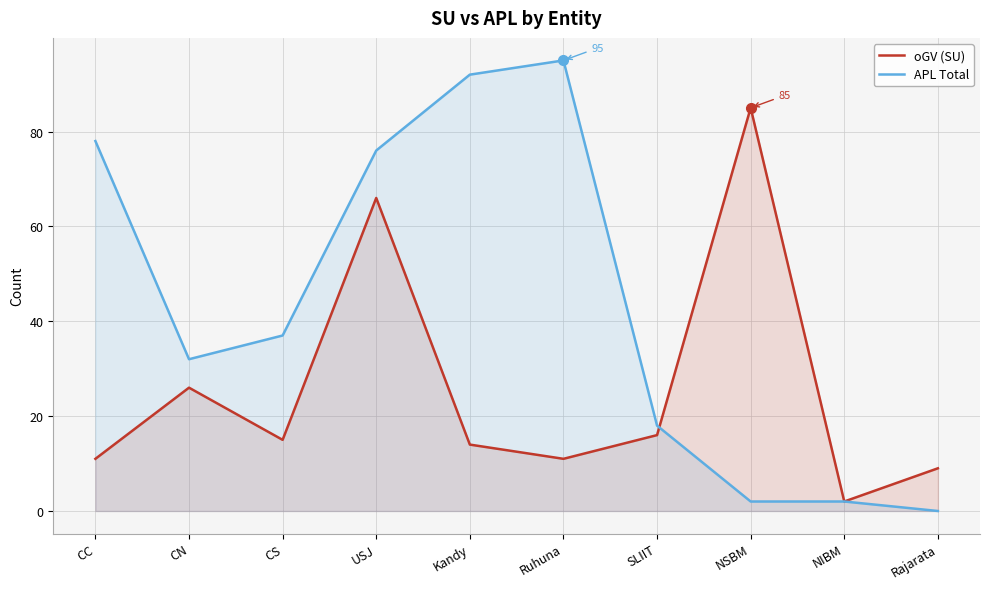

True or false: APL Total and oGV (SU) cross at least once.

True